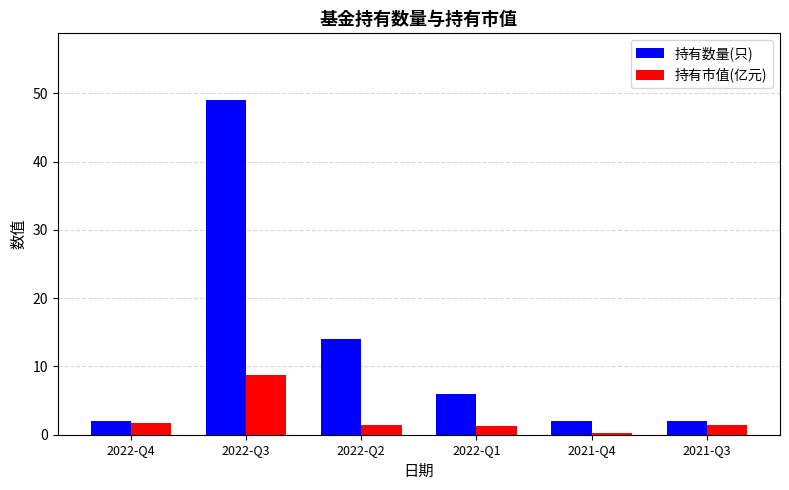

What is the label of the 5th bar from the left?

2021-Q4